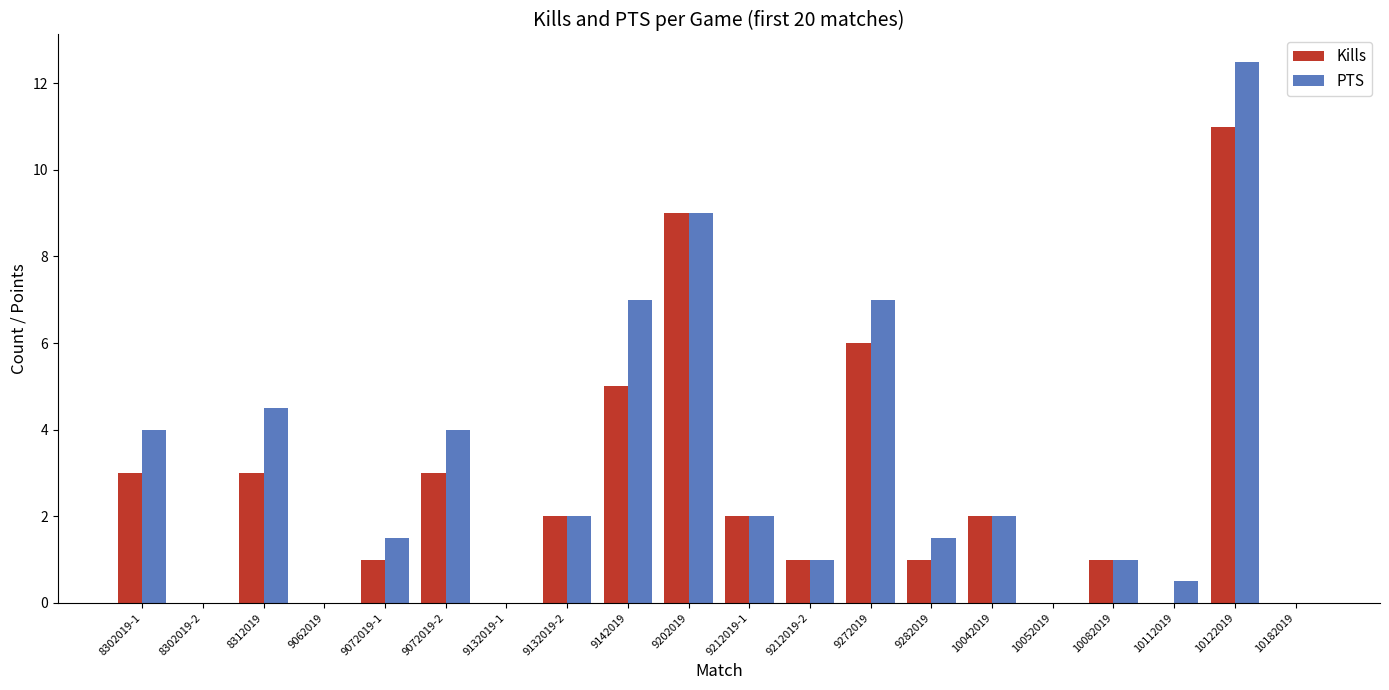

Reading left to right, extract all data points from this chart.

Kills: 8302019-1=3.0	8302019-2=0.0	8312019=3.0	9062019=0.0	9072019-1=1.0	9072019-2=3.0	9132019-1=0.0	9132019-2=2.0	9142019=5.0	9202019=9.0	9212019-1=2.0	9212019-2=1.0	9272019=6.0	9282019=1.0	10042019=2.0	10052019=0.0	10082019=1.0	10112019=0.0	10122019=11.0	10182019=0.0
PTS: 8302019-1=4.0	8302019-2=0.0	8312019=4.5	9062019=0.0	9072019-1=1.5	9072019-2=4.0	9132019-1=0.0	9132019-2=2.0	9142019=7.0	9202019=9.0	9212019-1=2.0	9212019-2=1.0	9272019=7.0	9282019=1.5	10042019=2.0	10052019=0.0	10082019=1.0	10112019=0.5	10122019=12.5	10182019=0.0